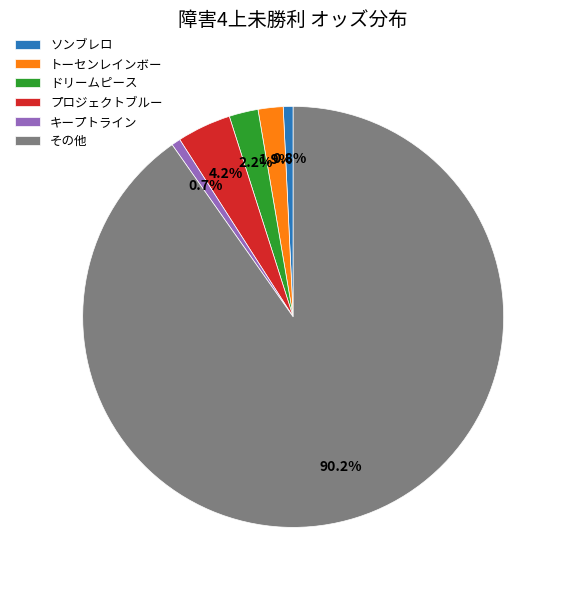

Does ソンブレロ account for over 50% of the chart?

No